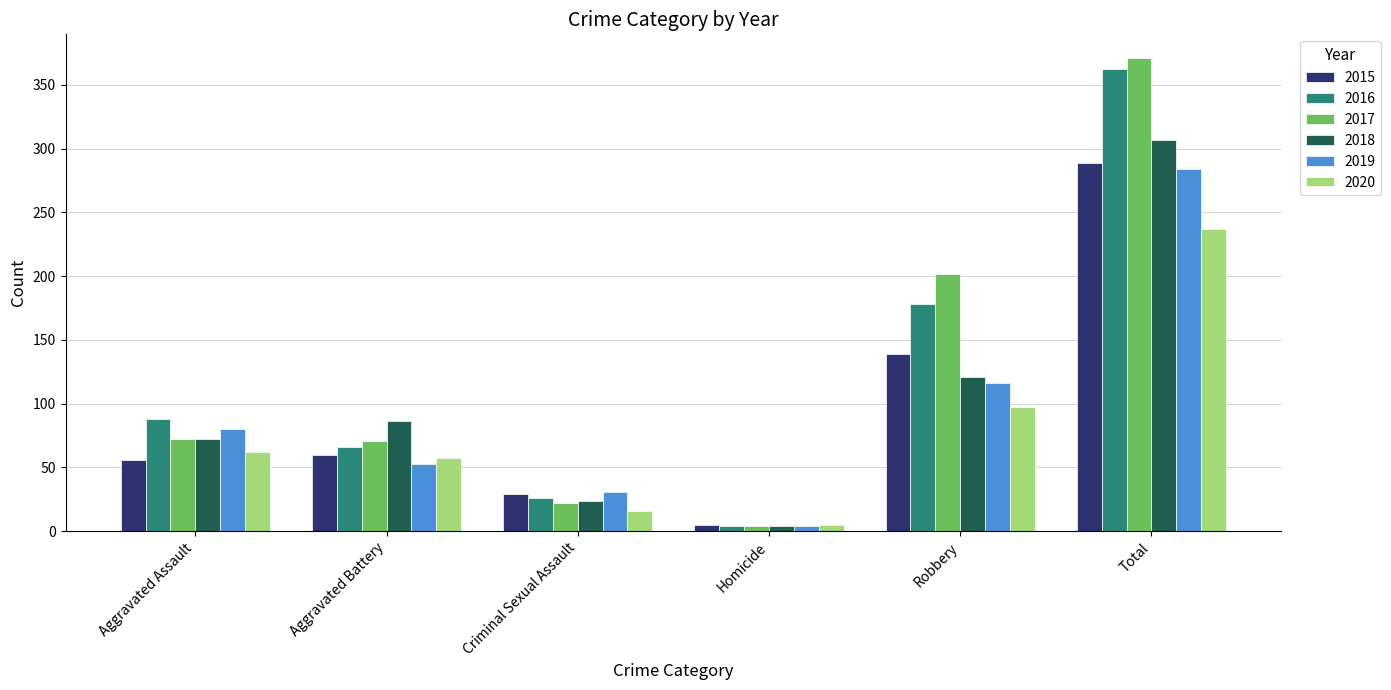

What are all the series names shown in the legend?

2015, 2016, 2017, 2018, 2019, 2020